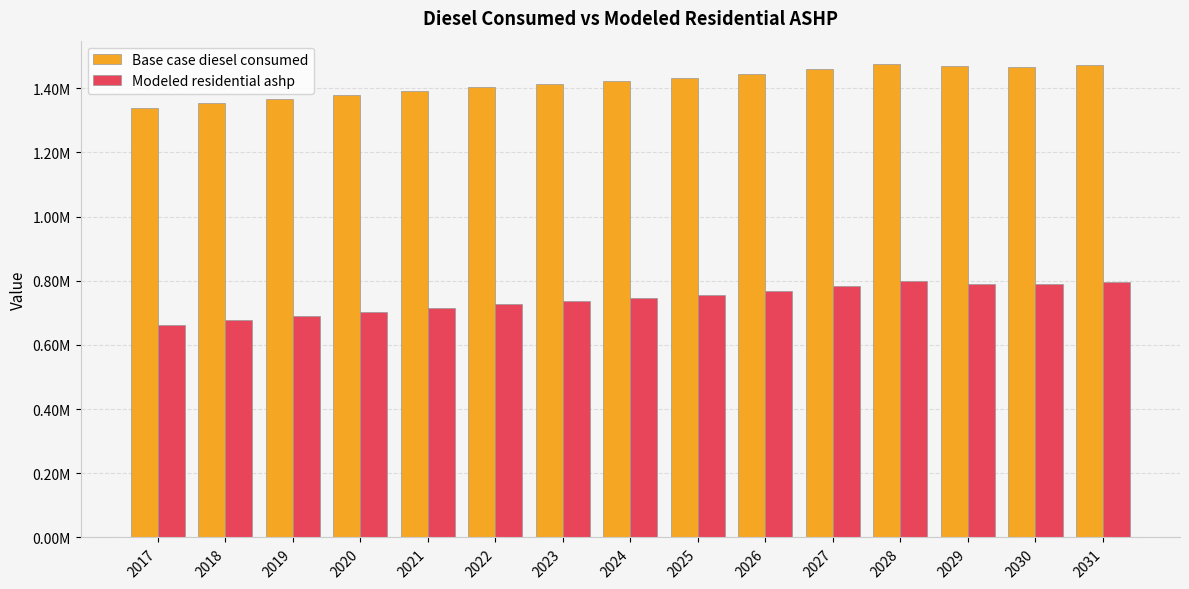

What is the total value across all series at 2026?

2212233.1